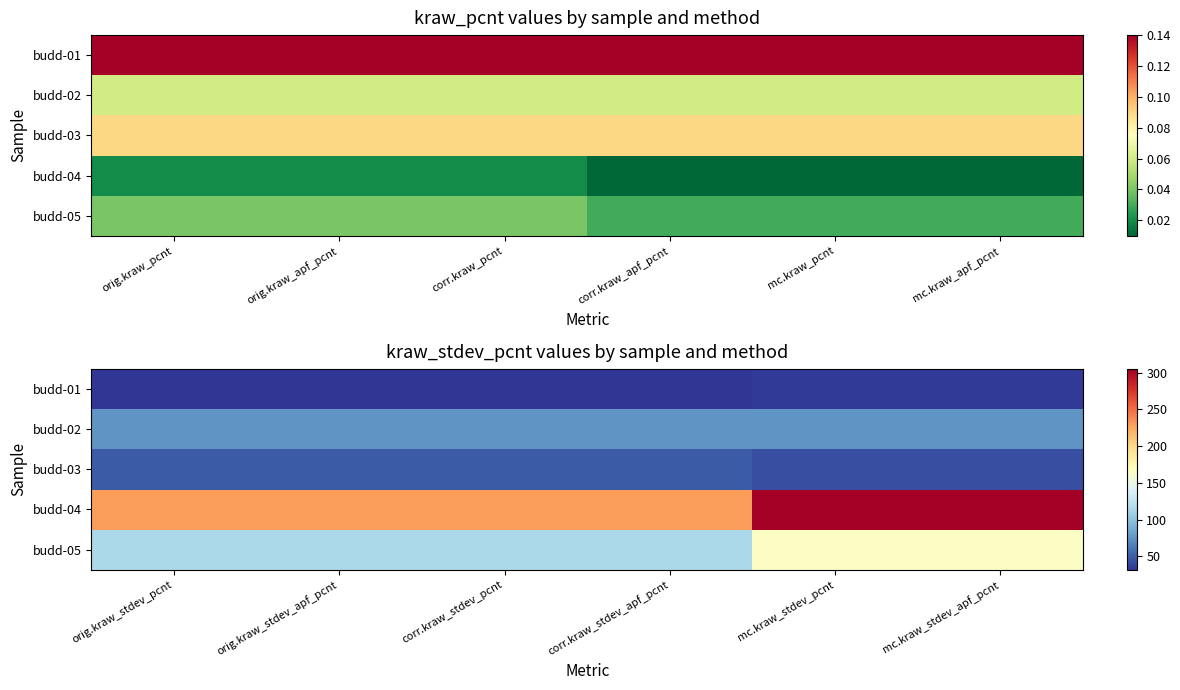

Count the number of data series in this chart.

5